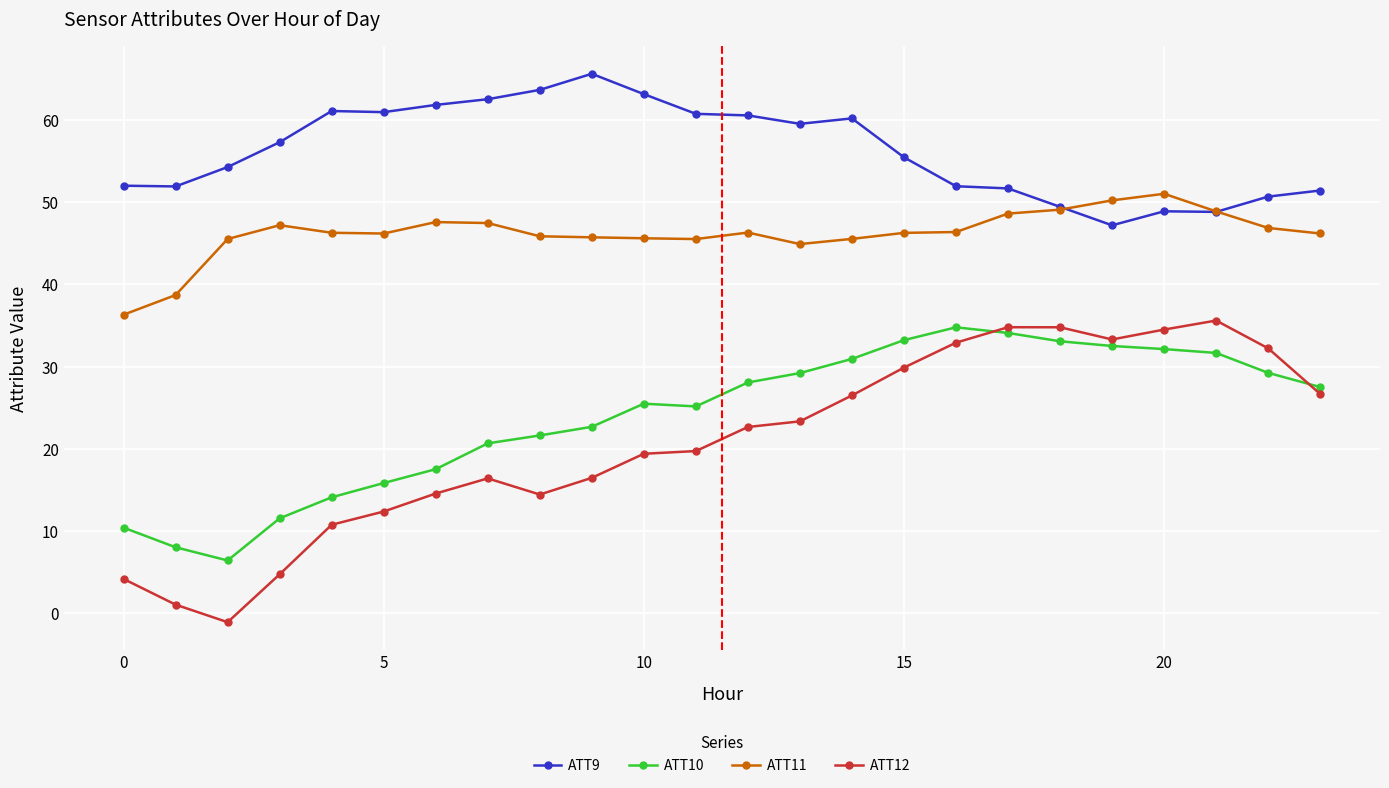

What is the value of the ATT12 point at the 21st from the left?

34.5